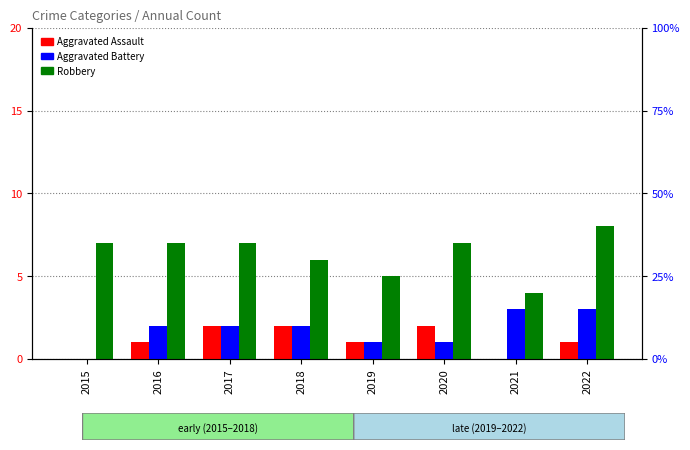

What is the maximum value for Aggravated Battery?

3